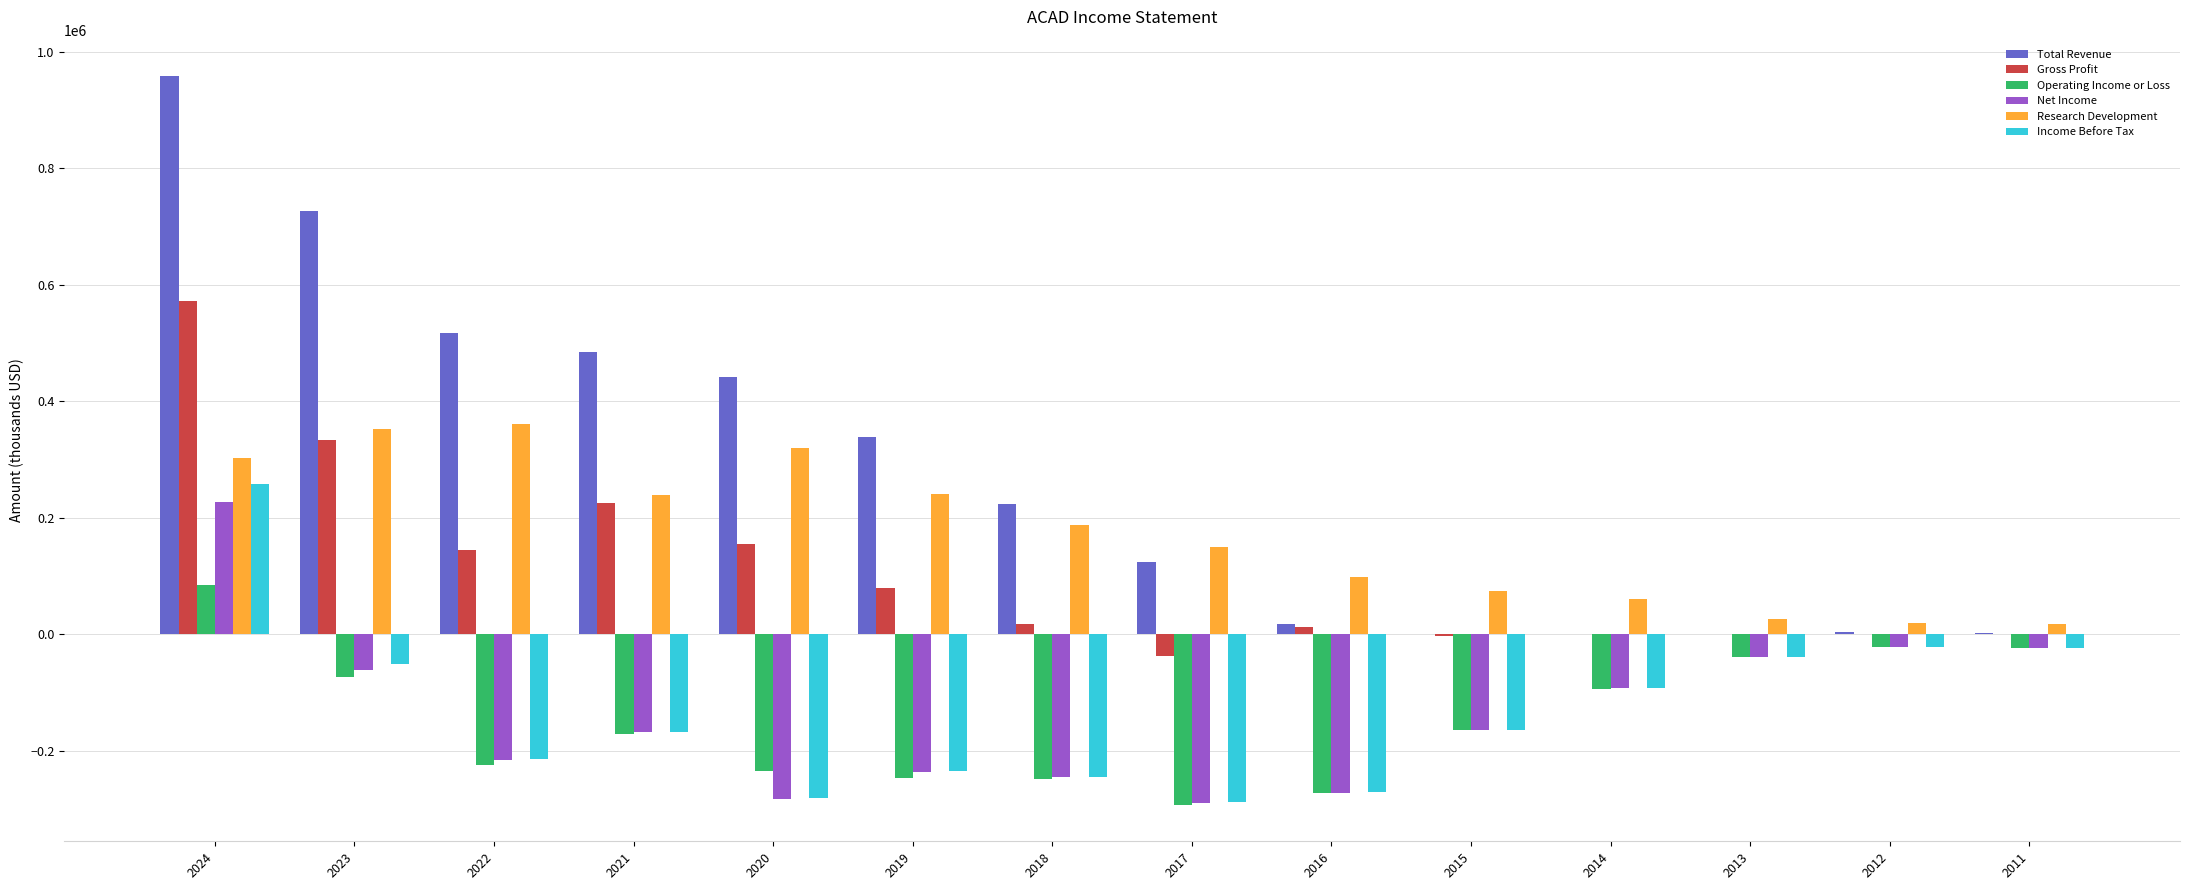

Between 2024 and 2023, which series saw the biggest shift?

Income Before Tax